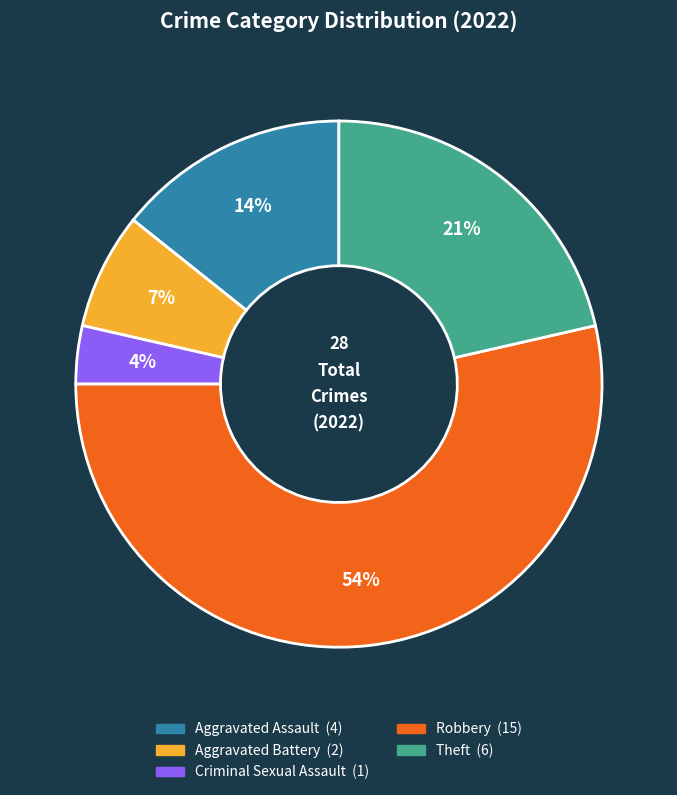

Is Robbery the majority of the pie?

Yes